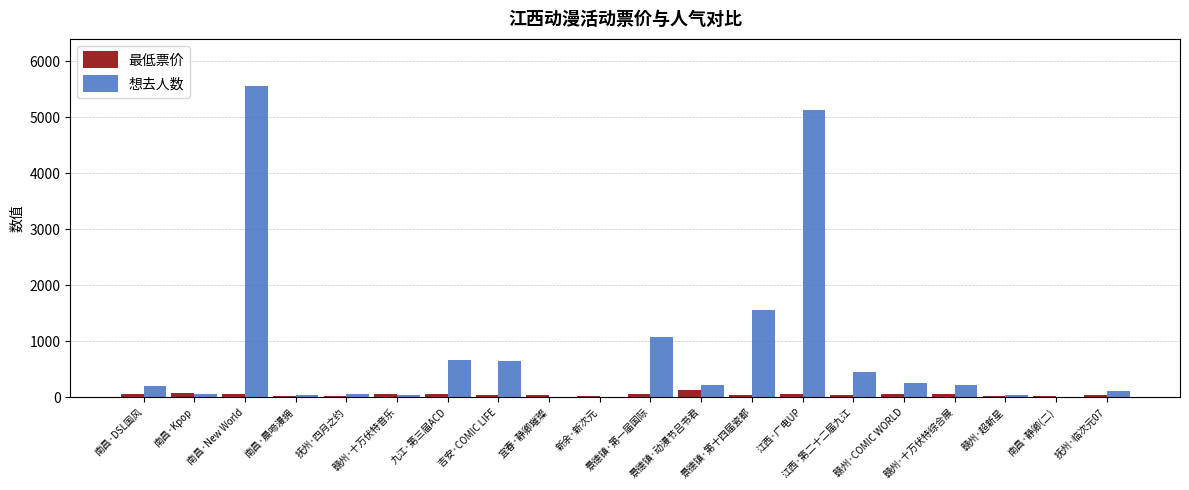

Where does the 想去人数 series first go above 218?

南昌·New World